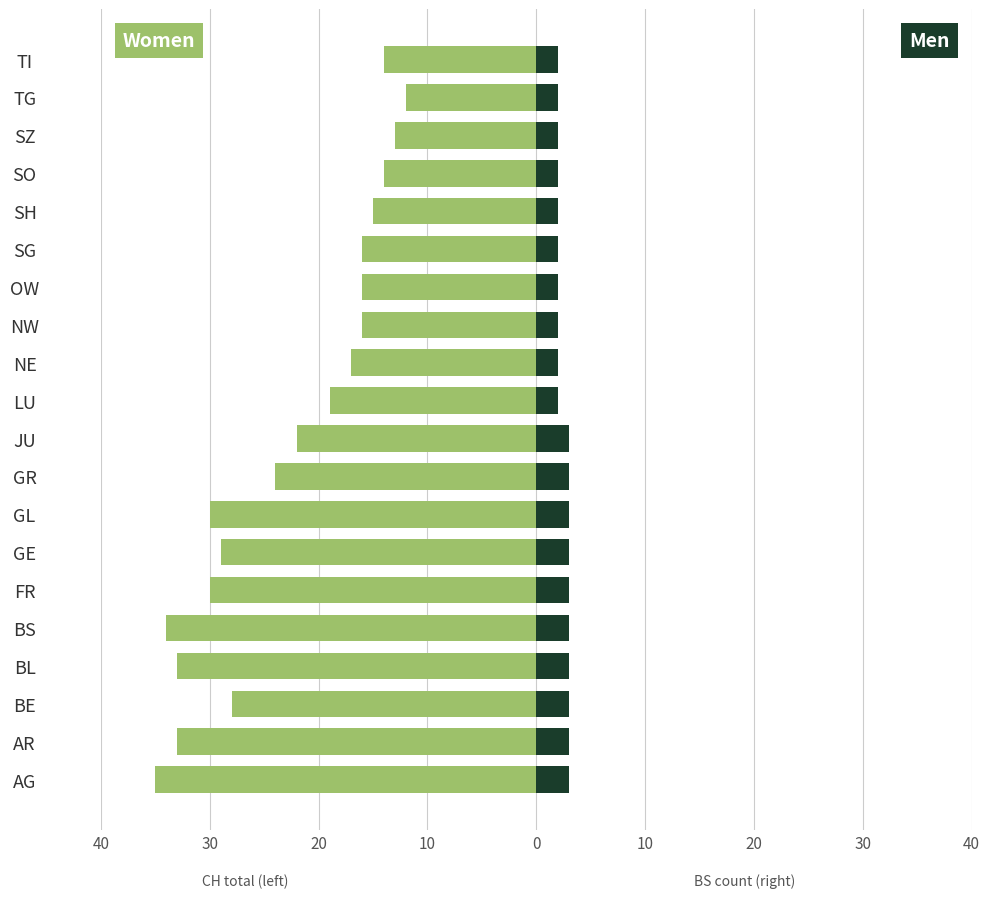

How many data points does each series have?

20